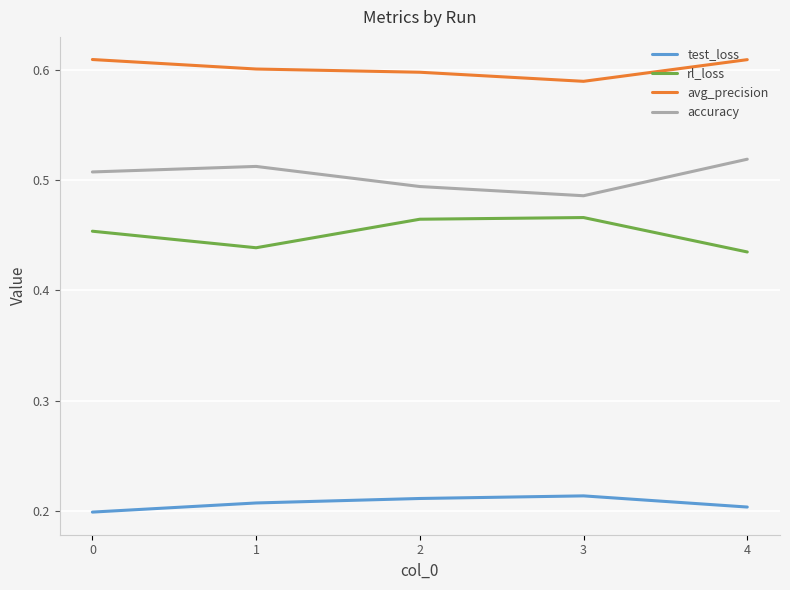

What is the total value across all series at 0?

1.8